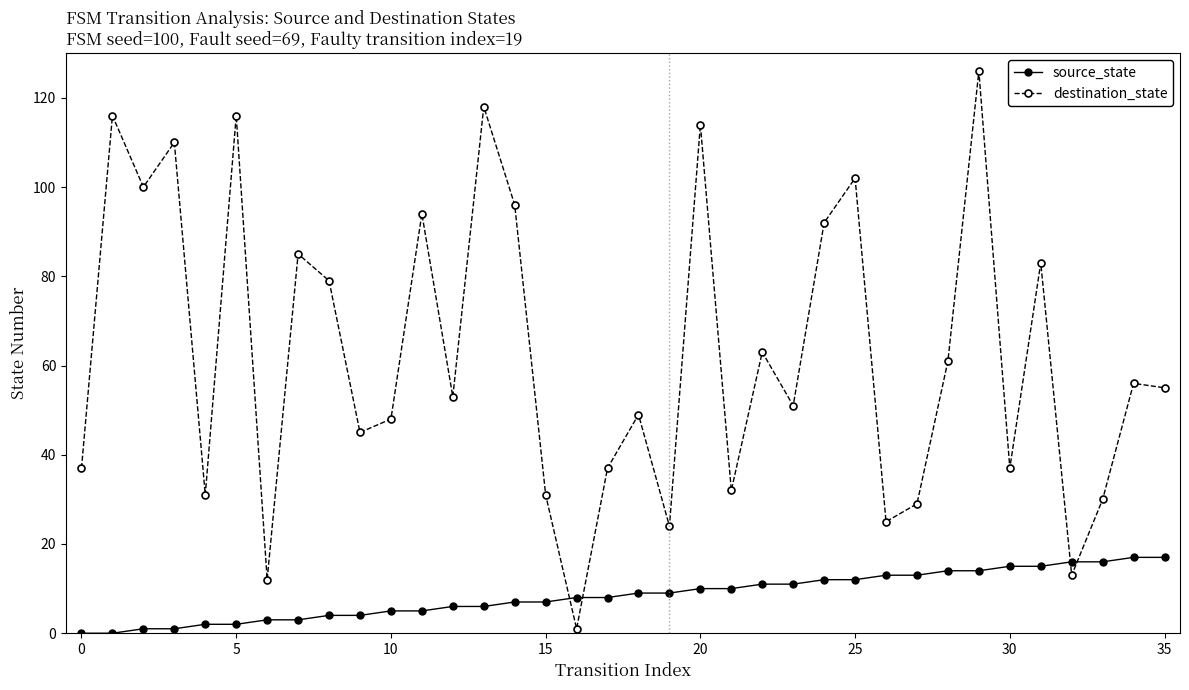

What is the difference between the maximum and minimum values in the destination_state series?

125